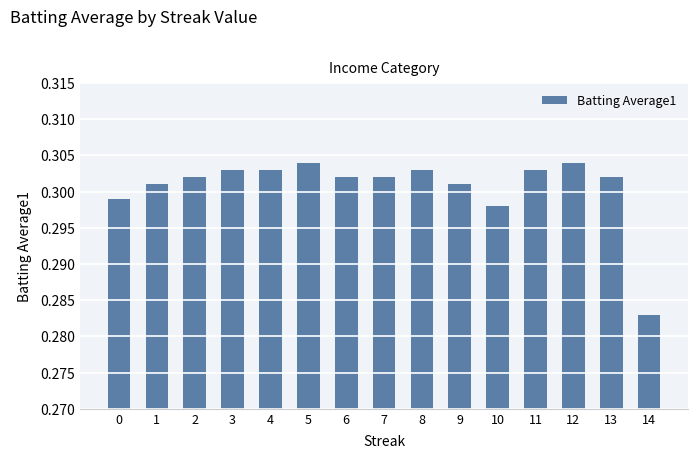

Which label corresponds to the smallest value in the chart?

14